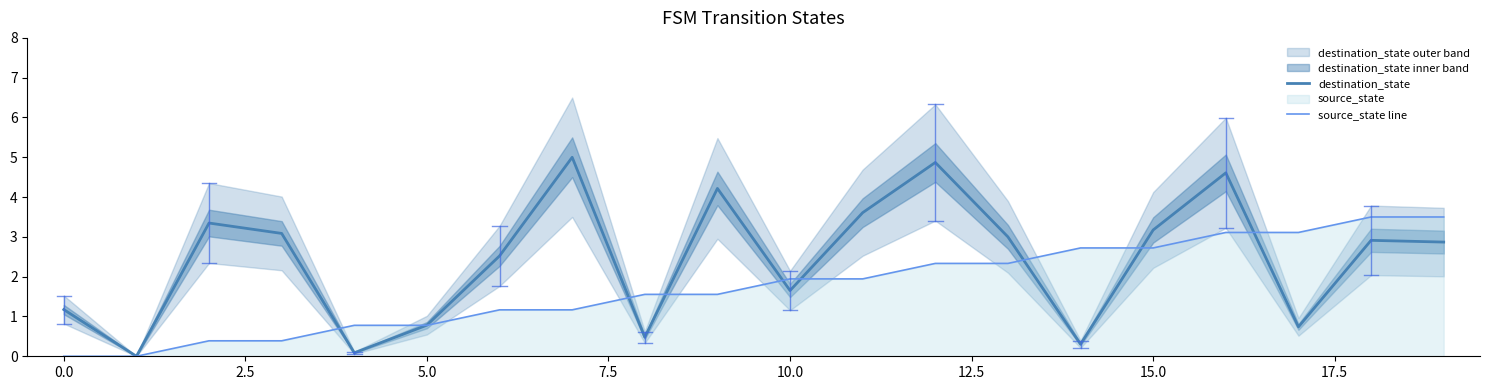

Reading left to right, transcribe all the data shown in this chart.

destination_state: 1.2	0.0	3.3	3.1	0.1	0.8	2.5	5.0	0.5	4.2	1.7	3.6	4.9	3.0	0.3	3.2	4.6	0.7	2.9	2.9
source_state line: 0.0	0.0	0.4	0.4	0.8	0.8	1.2	1.2	1.6	1.6	1.9	1.9	2.3	2.3	2.7	2.7	3.1	3.1	3.5	3.5